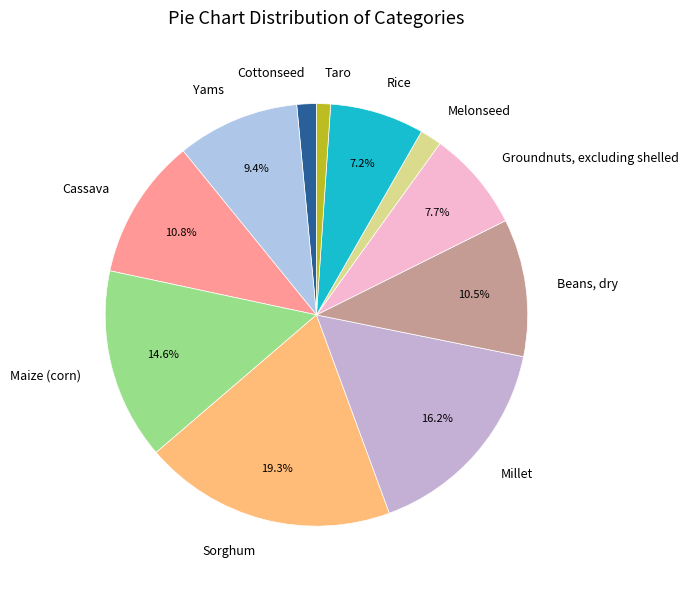

What percentage is the Taro slice, to the nearest percent?

1%